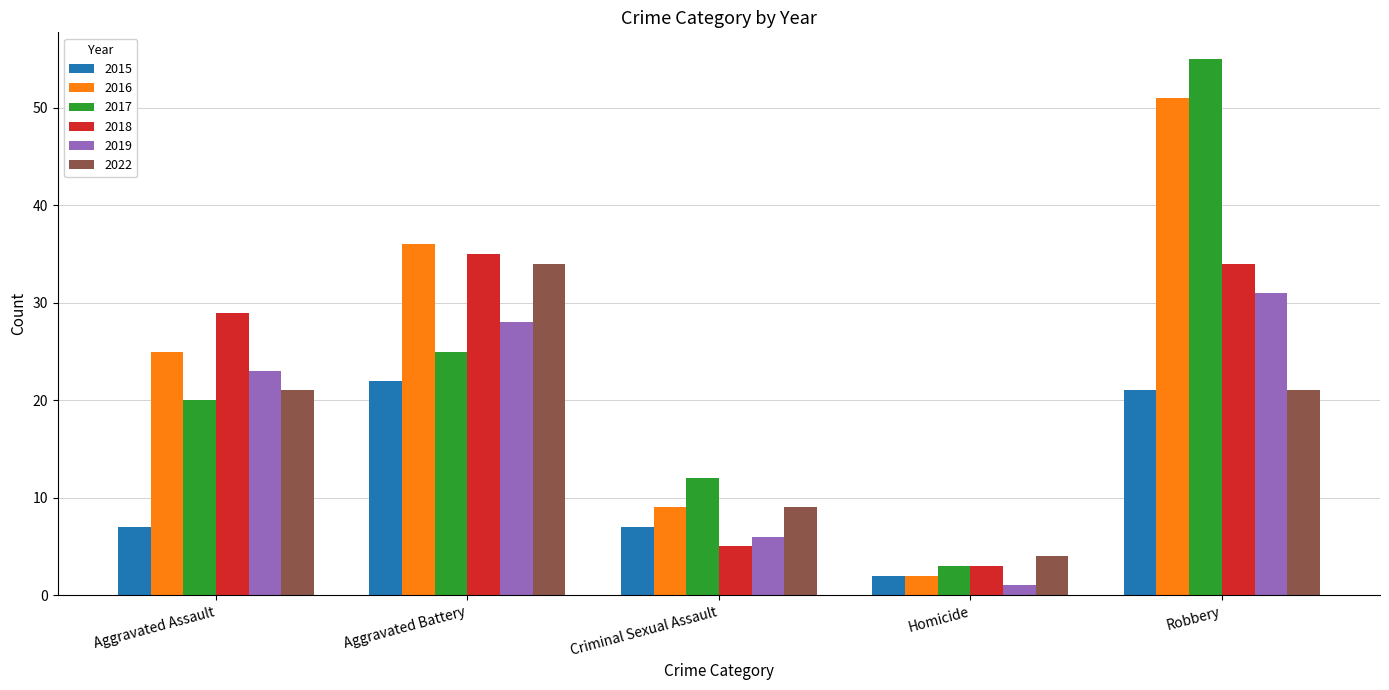

How many values in the 2018 series are below 29?

2